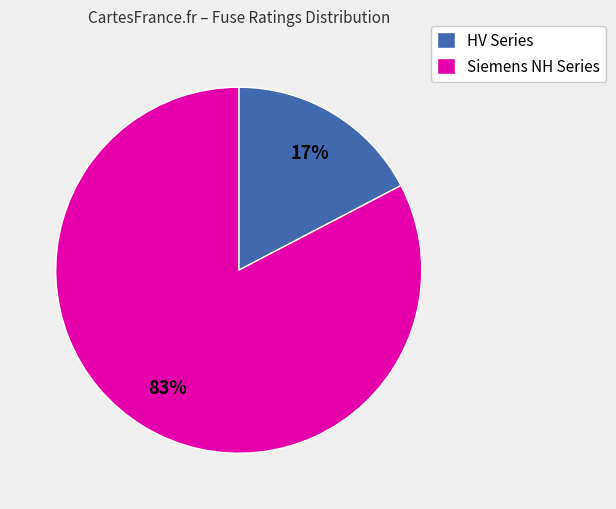

True or false: Siemens NH Series accounts for 90% of the total.

False